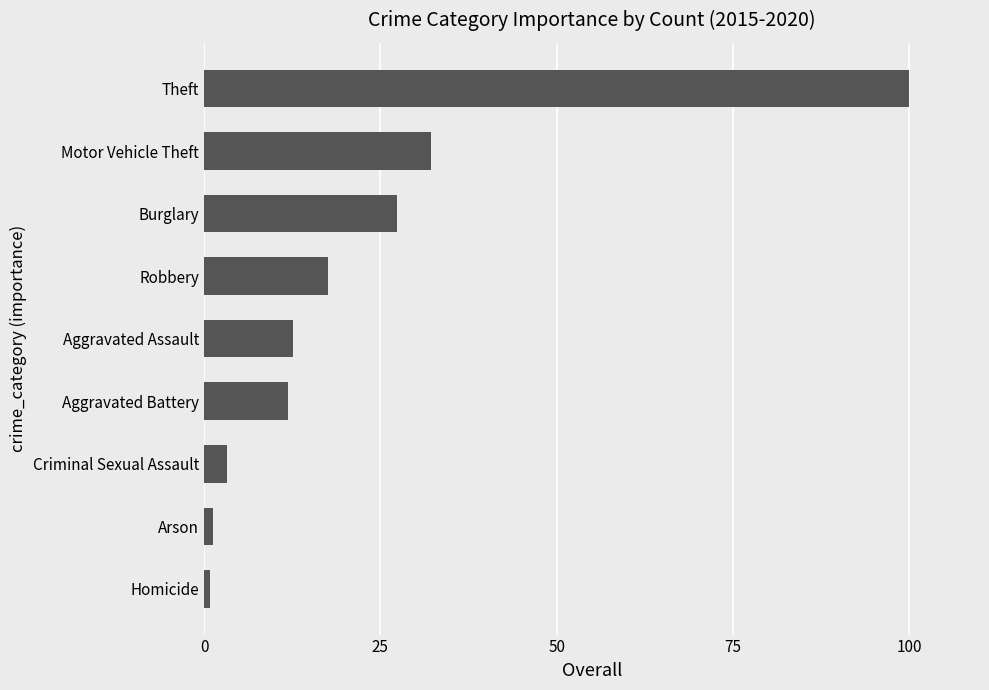

Which has a higher value, Robbery or Criminal Sexual Assault?

Robbery